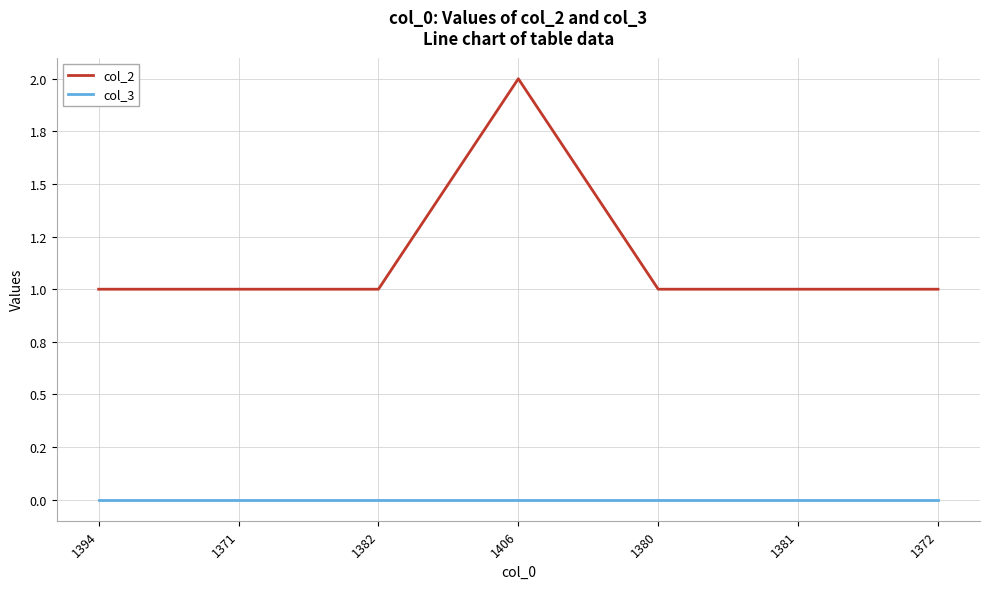

What are all the series names shown in the legend?

col_2, col_3